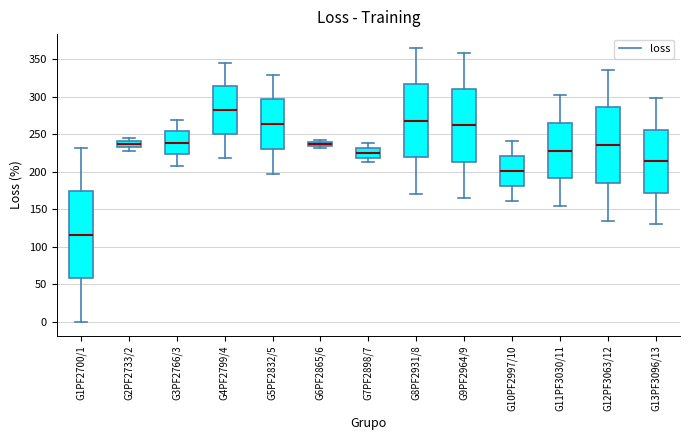

Which box is the tallest, from its lower edge to its upper edge?

G1PF2700/1